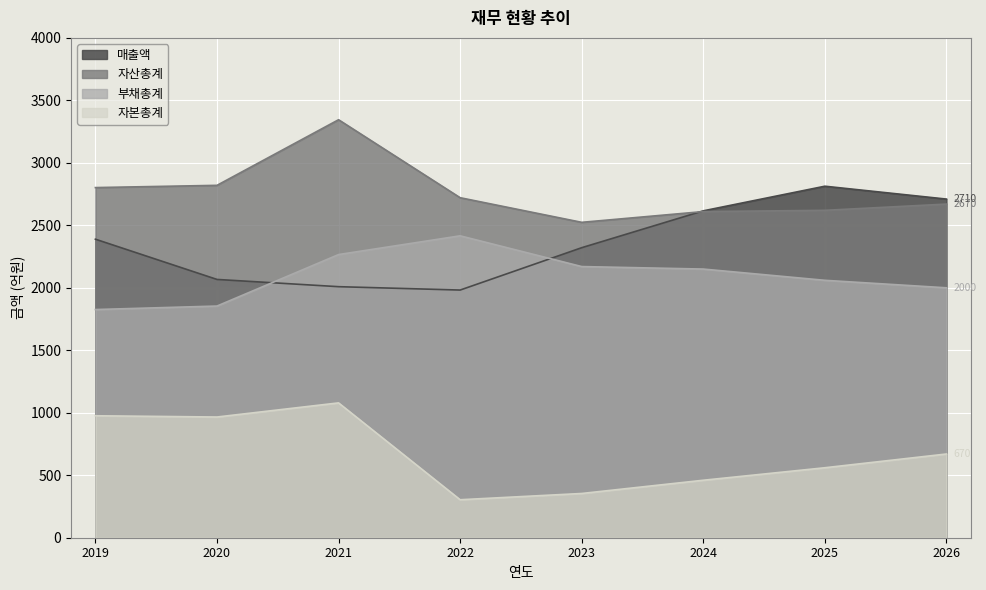

True or false: 자본총계 and 매출액 cross at least once.

False